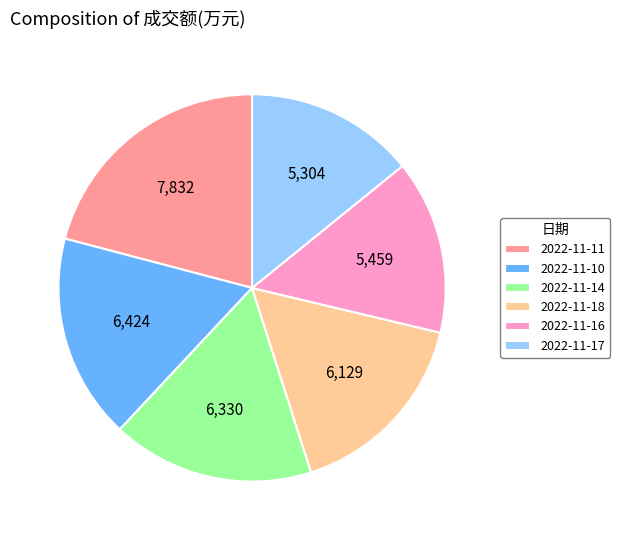

Does any single category account for the majority?

No